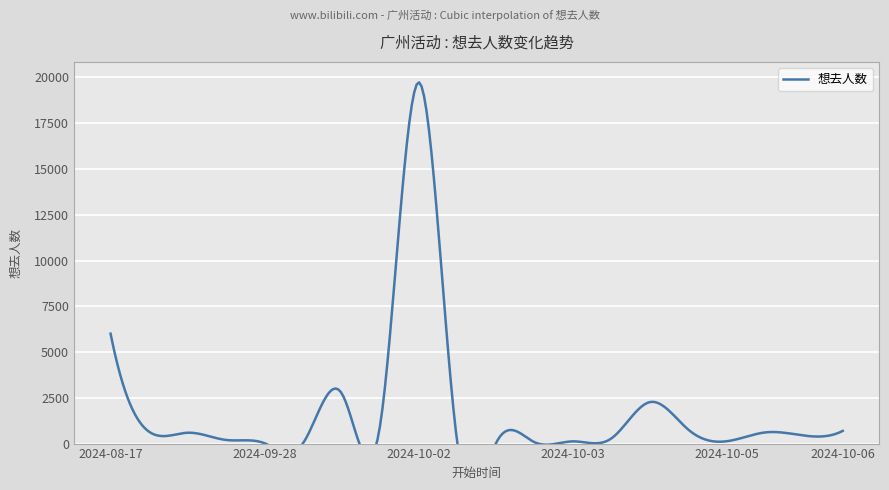

What is the average value?

1822